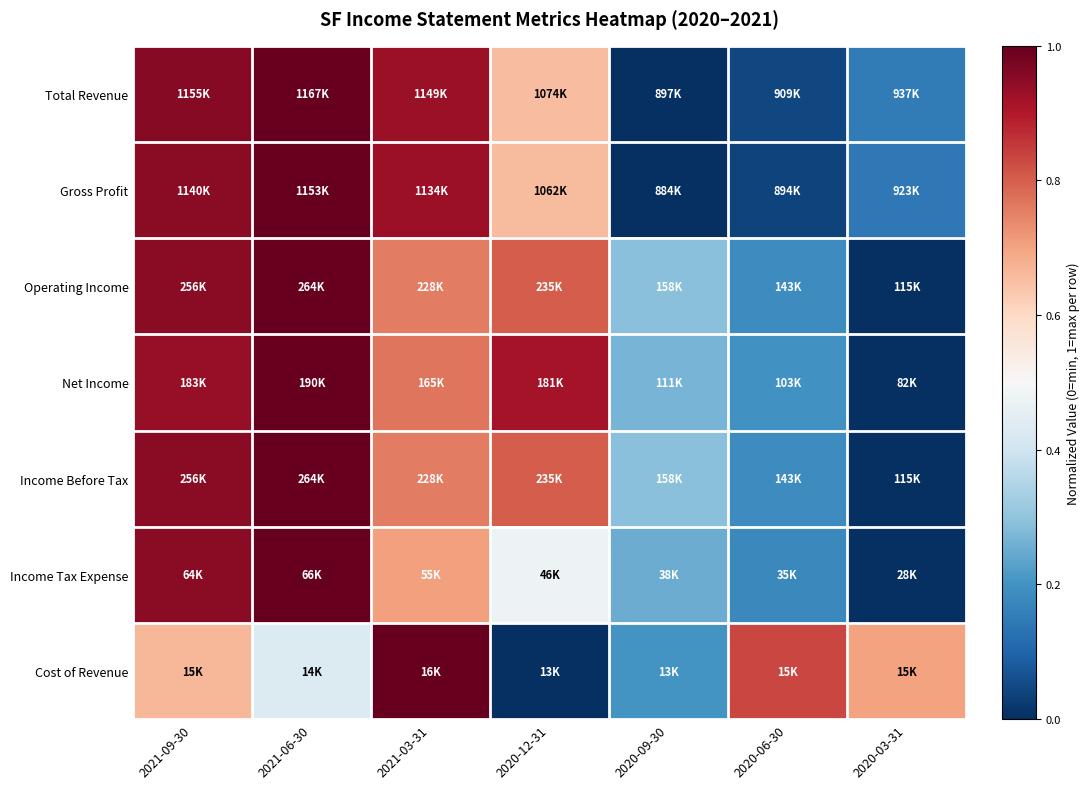

How many categories are shown in the chart?

7